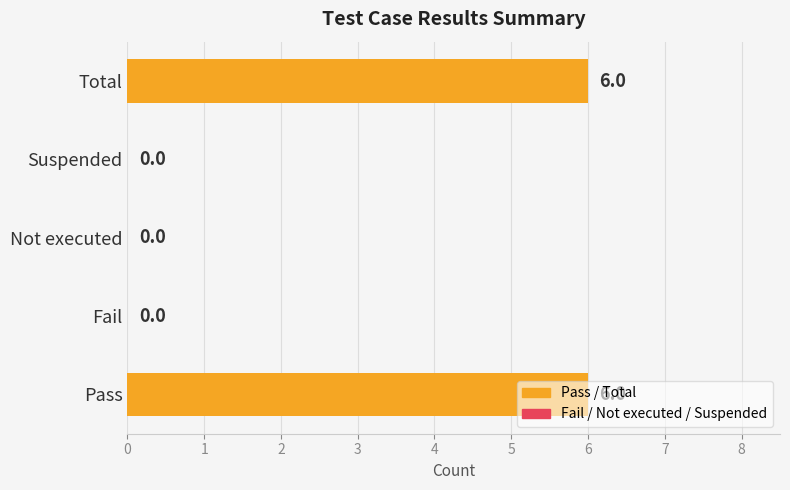

The value at Suspended is 2. True or false?

False